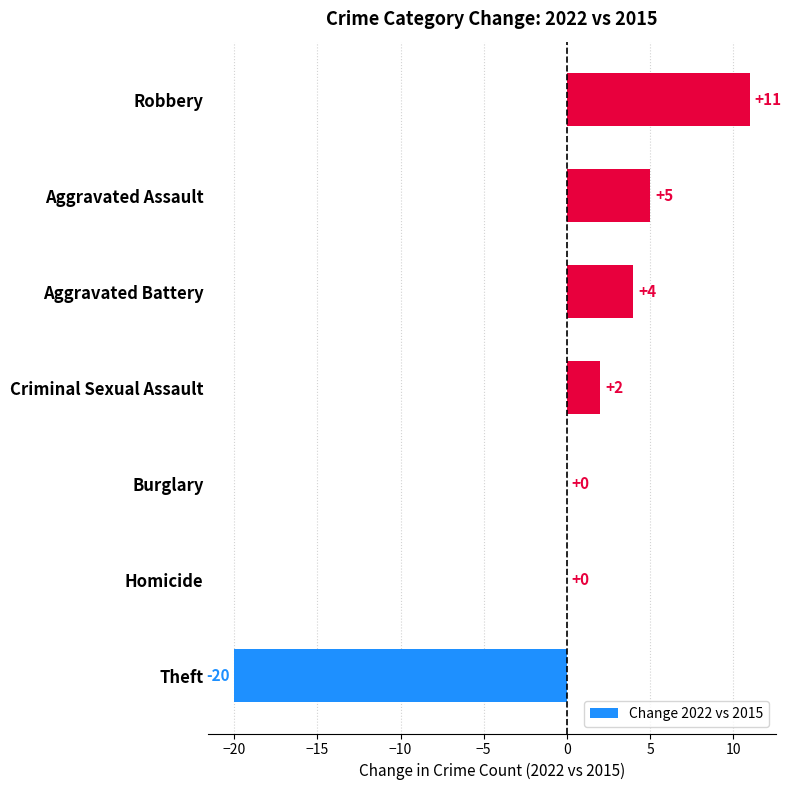

The value at Robbery is 11. True or false?

True